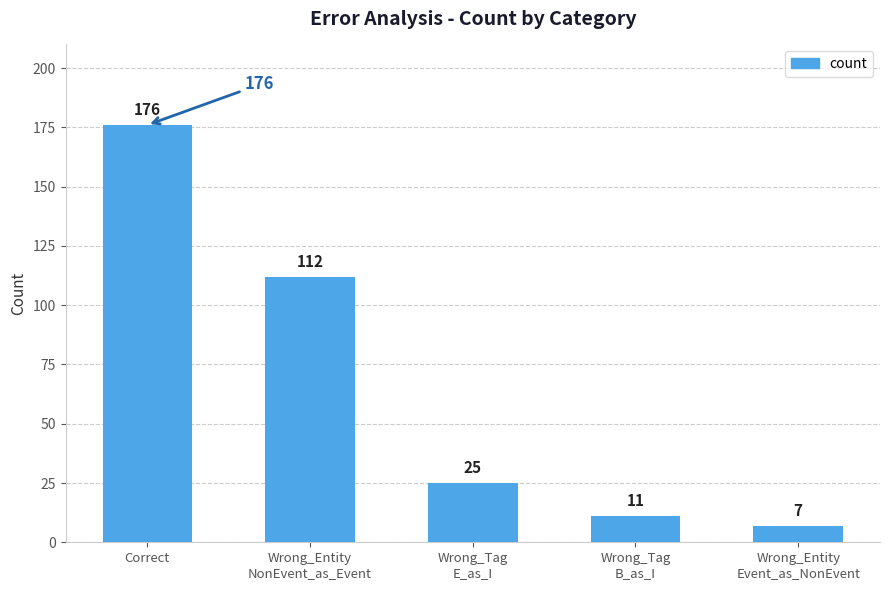

Rank the categories by value from highest to lowest.

Correct, Wrong_Entity
NonEvent_as_Event, Wrong_Tag
E_as_I, Wrong_Tag
B_as_I, Wrong_Entity
Event_as_NonEvent